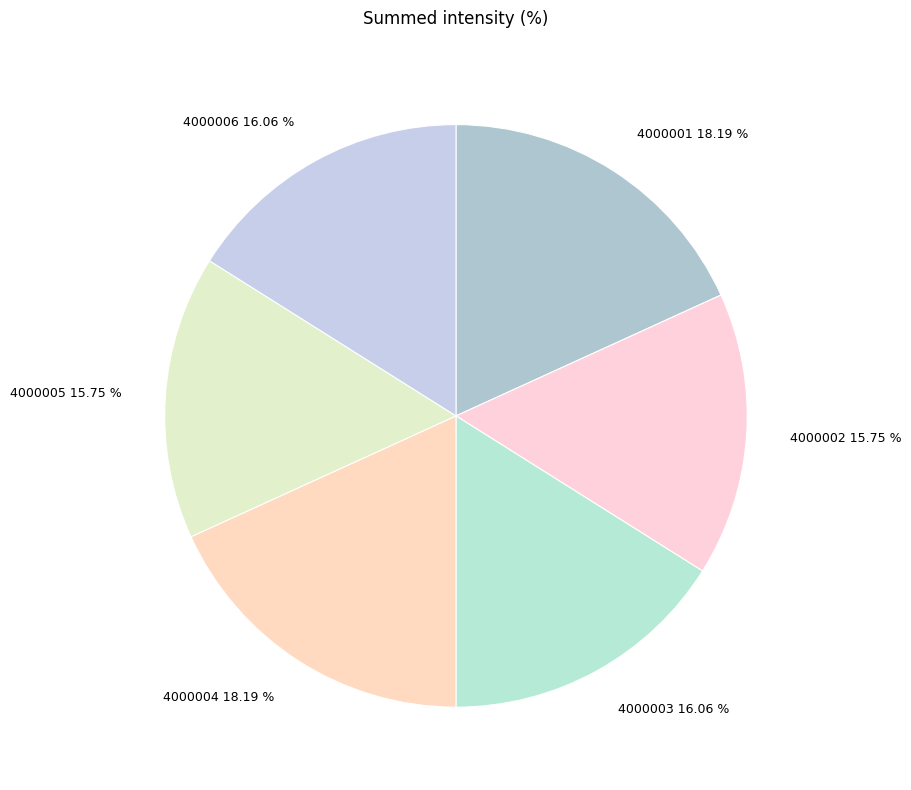

Do 4000002 and 4000005 together represent more than half of the pie?

No